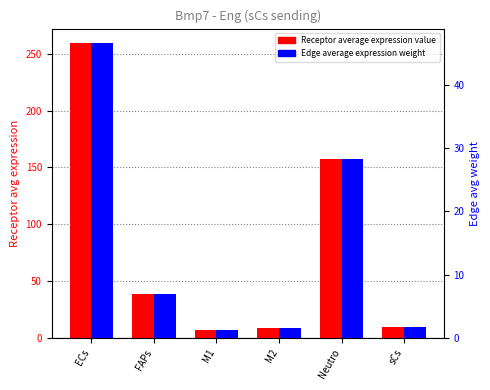

The value of Receptor average expression value at Neutro is 210.4. True or false?

False